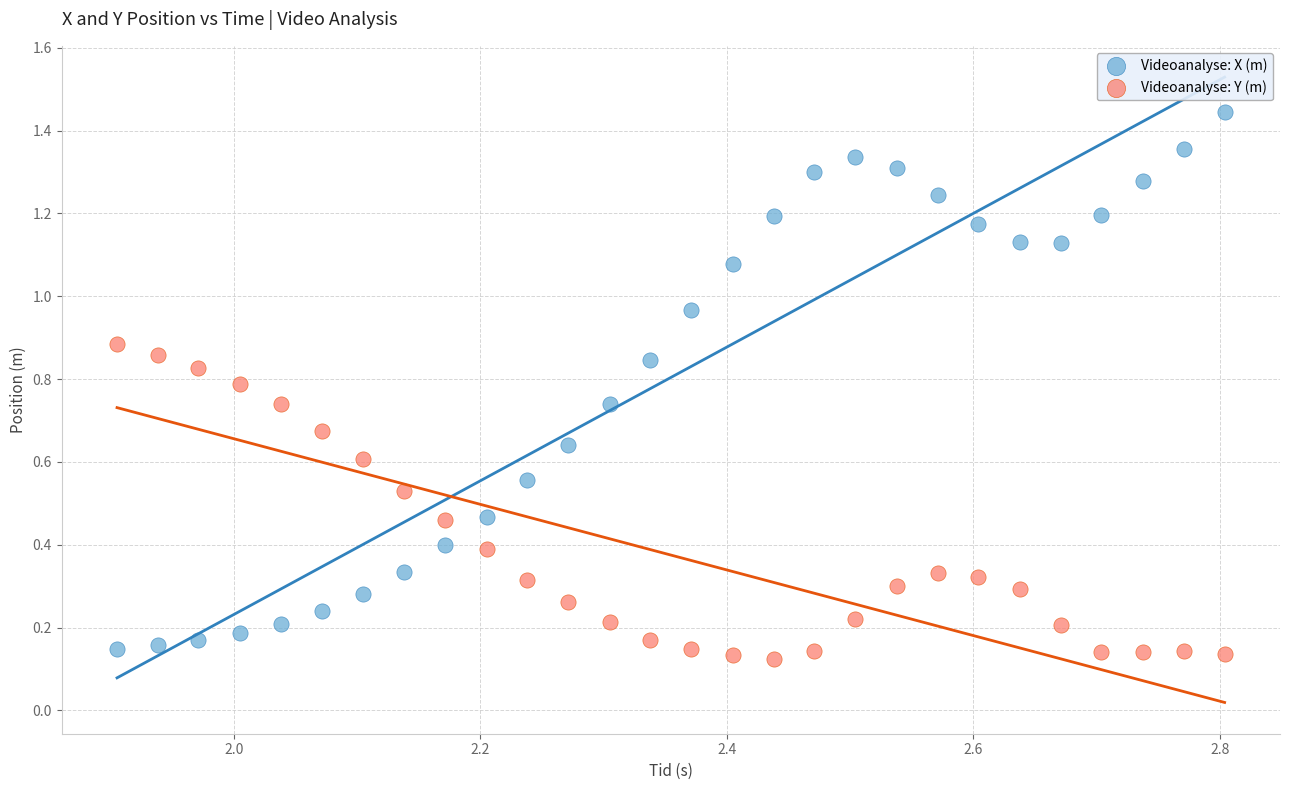

Which series has the widest spread of Y values?

Videoanalyse: X (m)